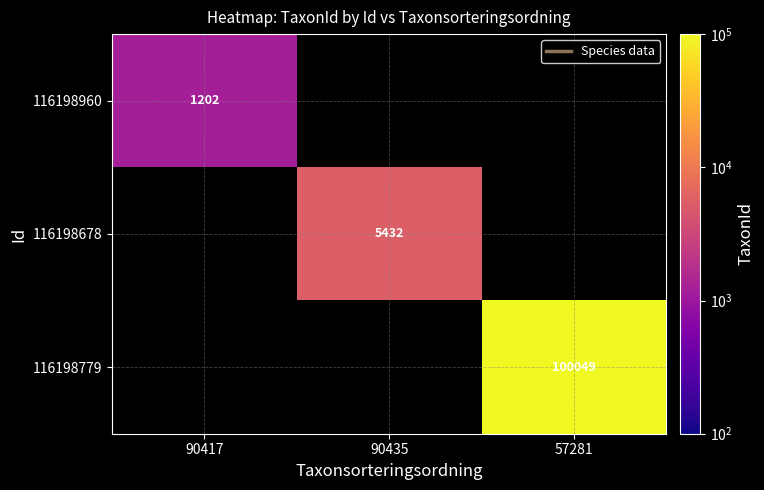

The 116198960 series shows 1607.5 at 90417. True or false?

False